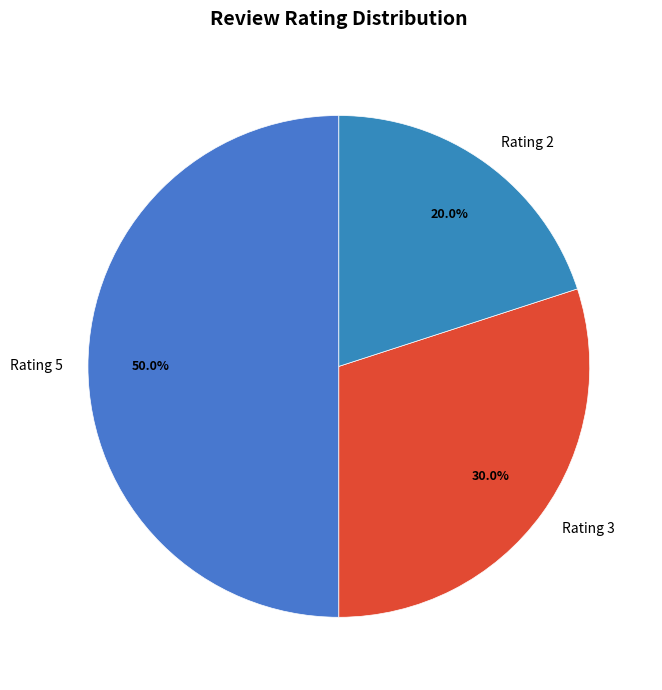

How many segments does this pie chart have?

3